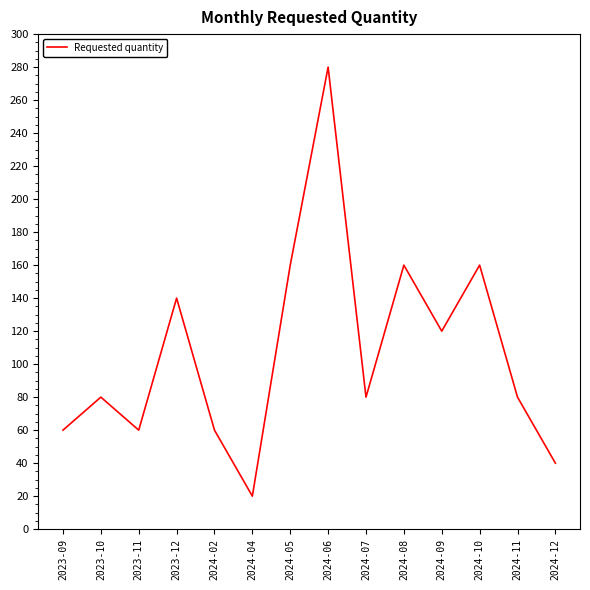

The value at 2024-02 is 60. True or false?

True